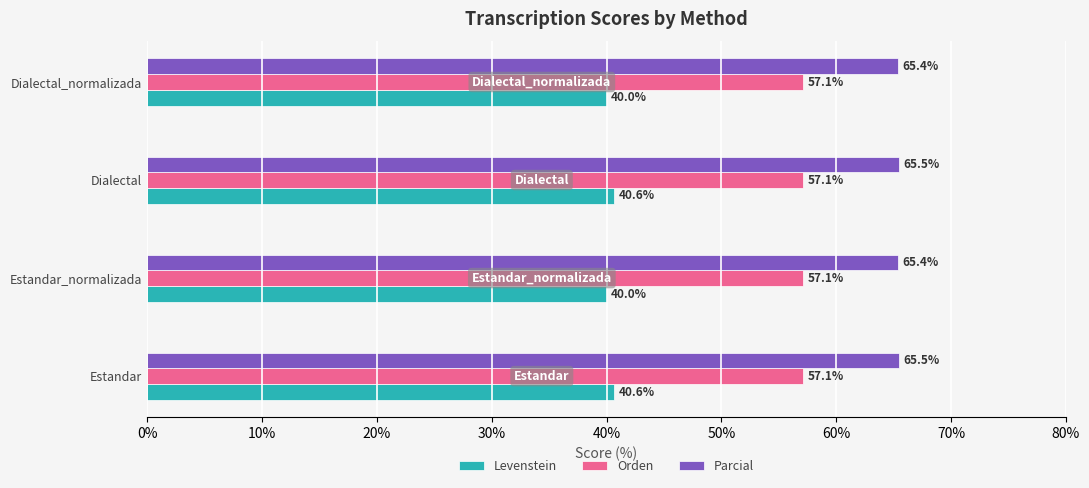

What are all the series names shown in the legend?

Levenstein, Orden, Parcial